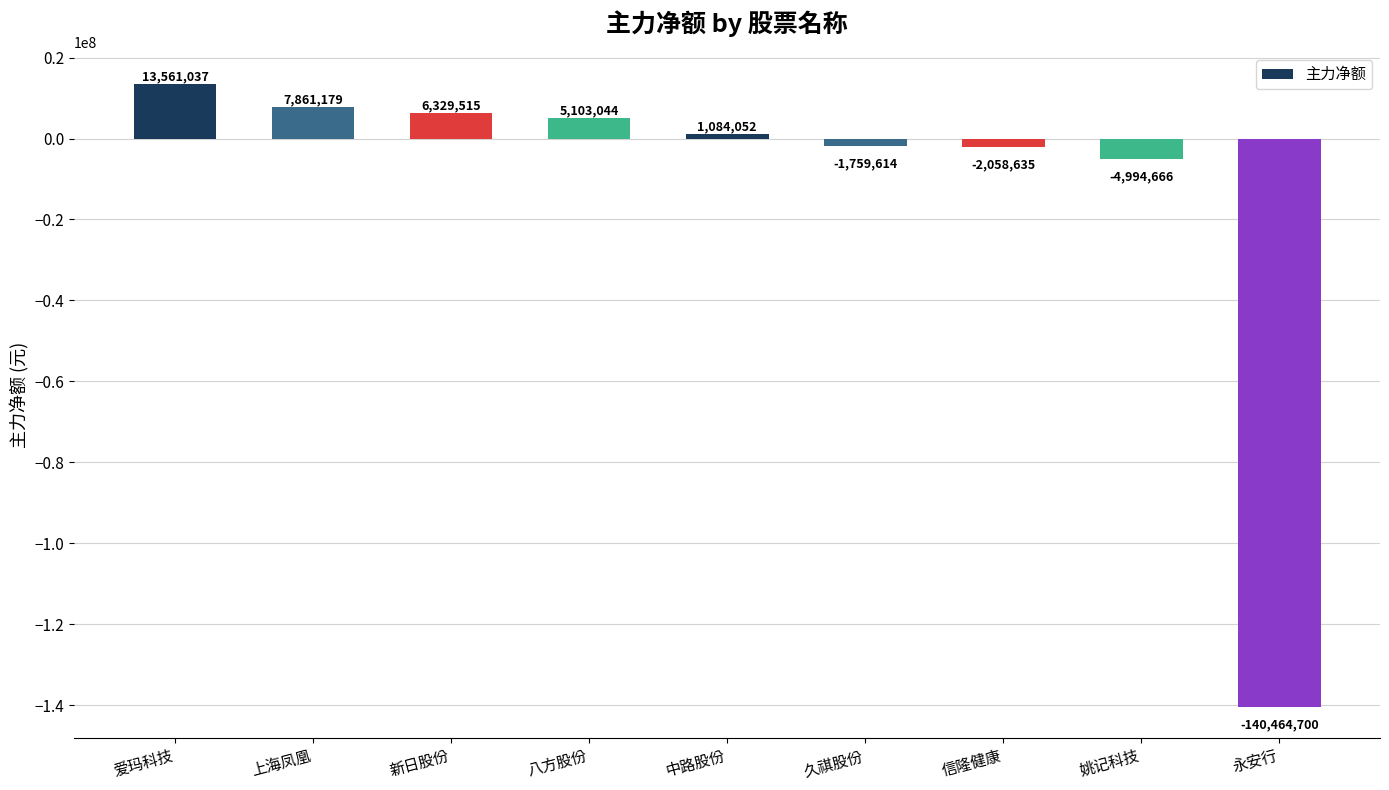

Rank the categories by value from lowest to highest.

永安行, 姚记科技, 信隆健康, 久祺股份, 中路股份, 八方股份, 新日股份, 上海凤凰, 爱玛科技